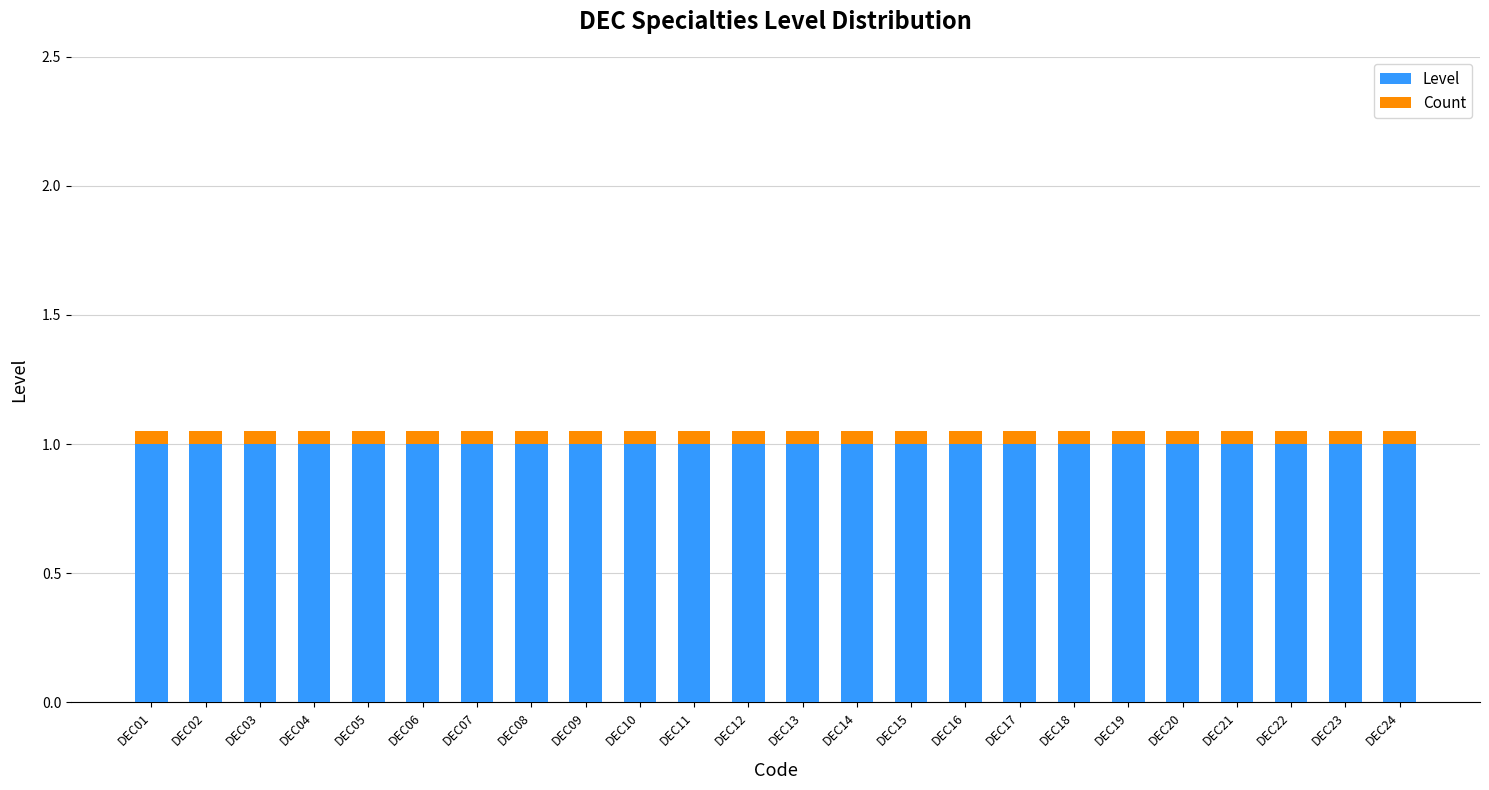

How many bars are there in total?

24